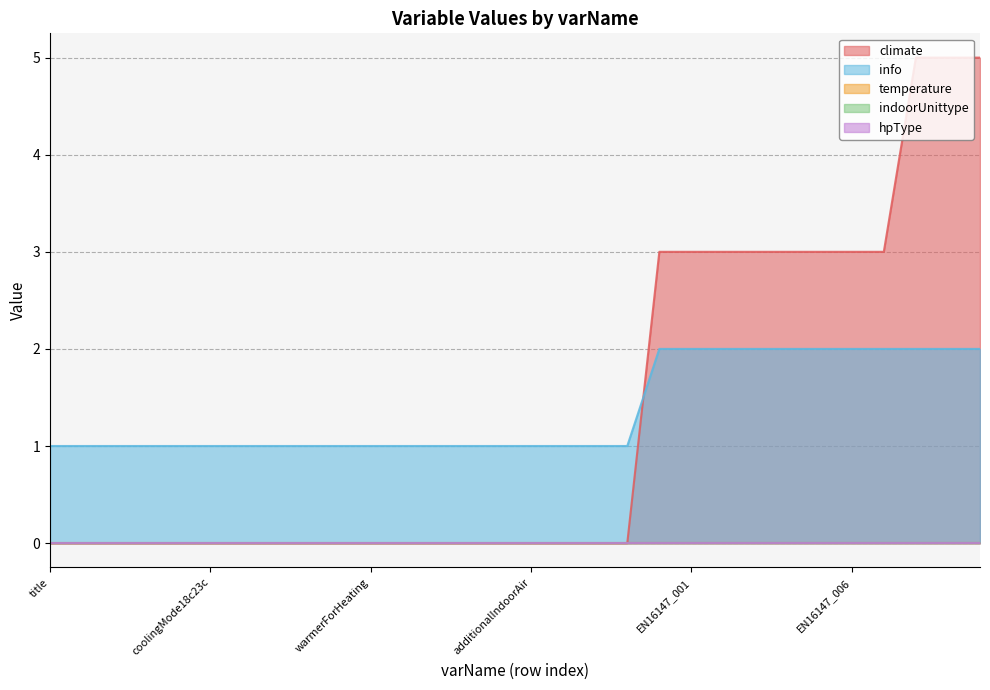

How many lines are shown in the chart?

5